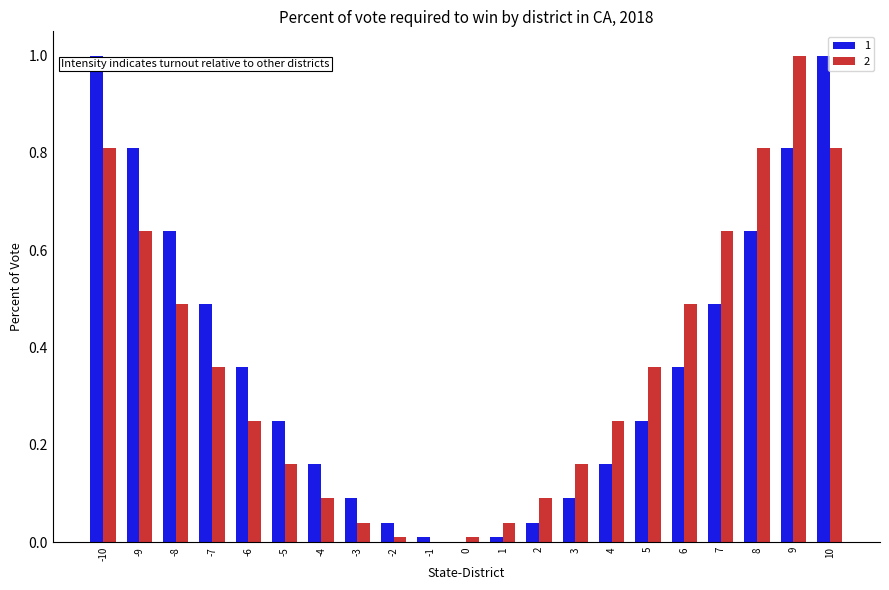

Is the value of 1 at -4 greater than the value of 2 at -7?

No